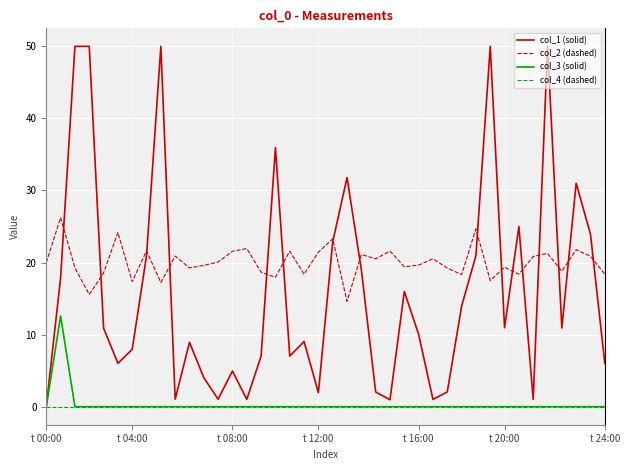

List the series in order of their peak value, lowest first.

col_4 (dashed), col_3 (solid), col_2 (dashed), col_1 (solid)